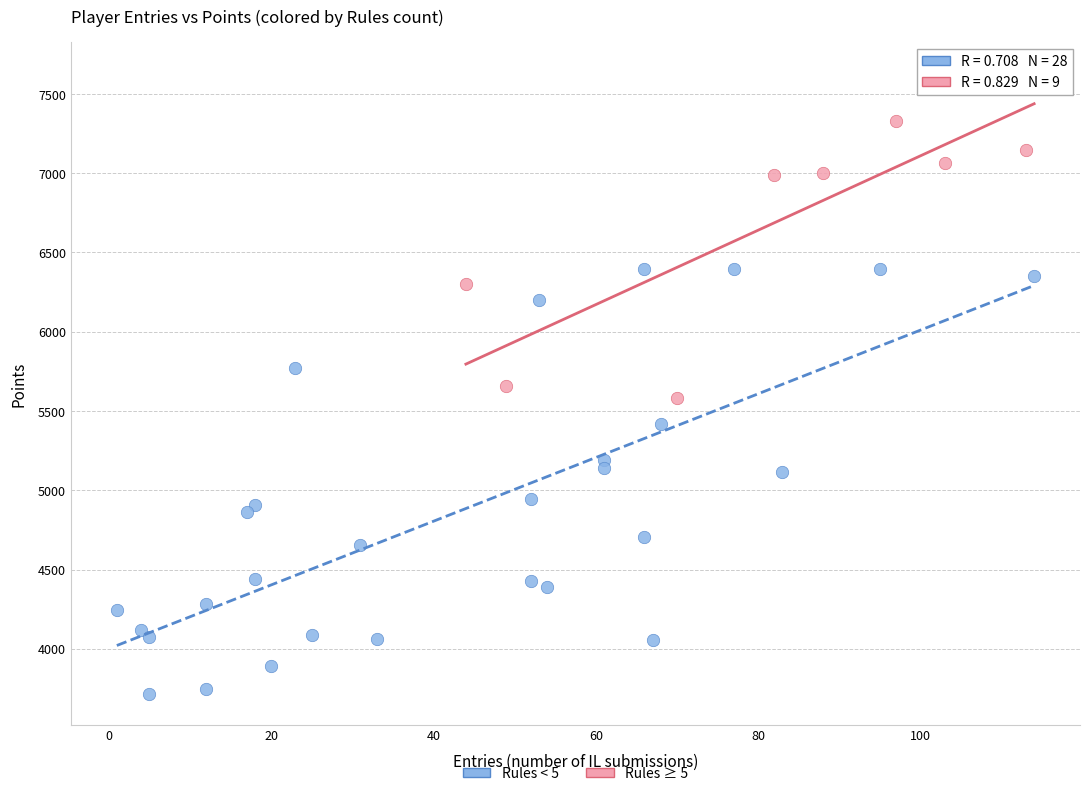

Which series contains the lowest Y value?

Rules < 5